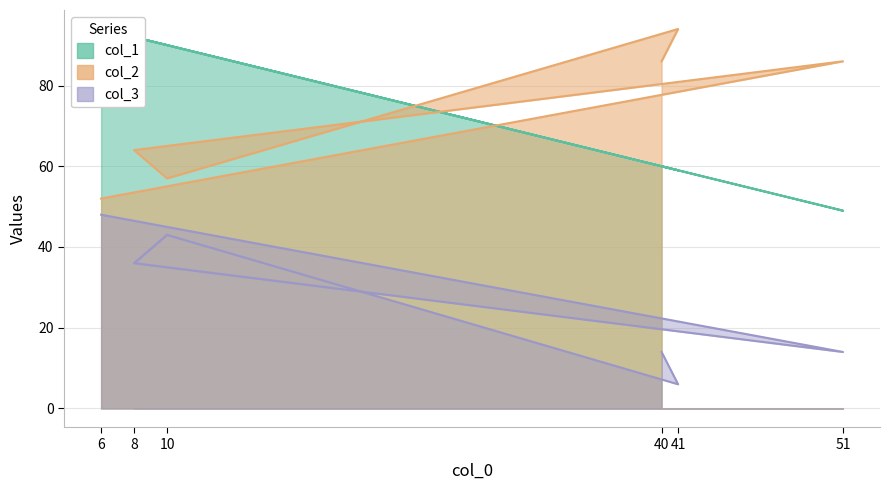

How many distinct data groups are displayed?

3